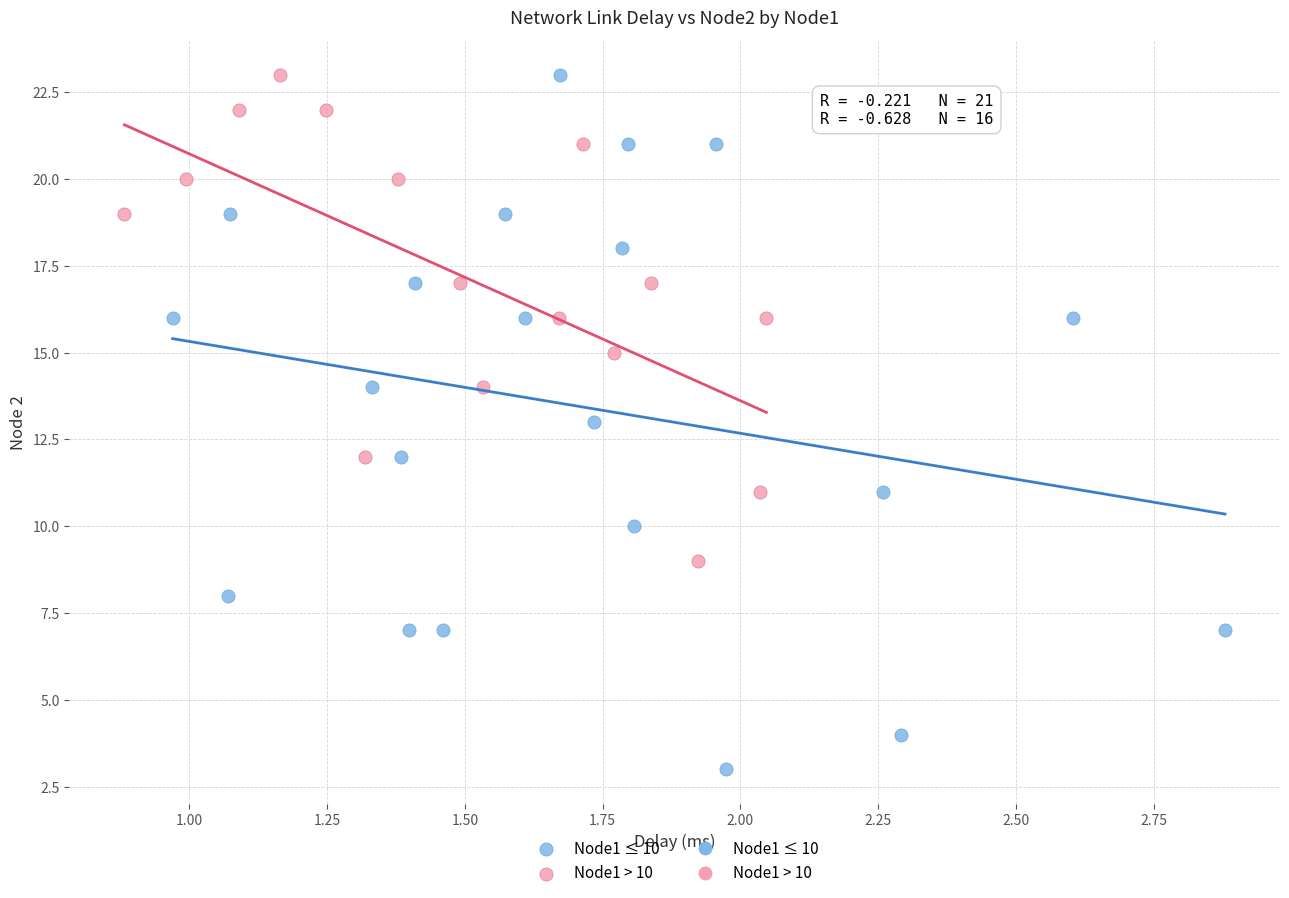

Which series has the widest spread of Y values?

Node1 ≤ 10